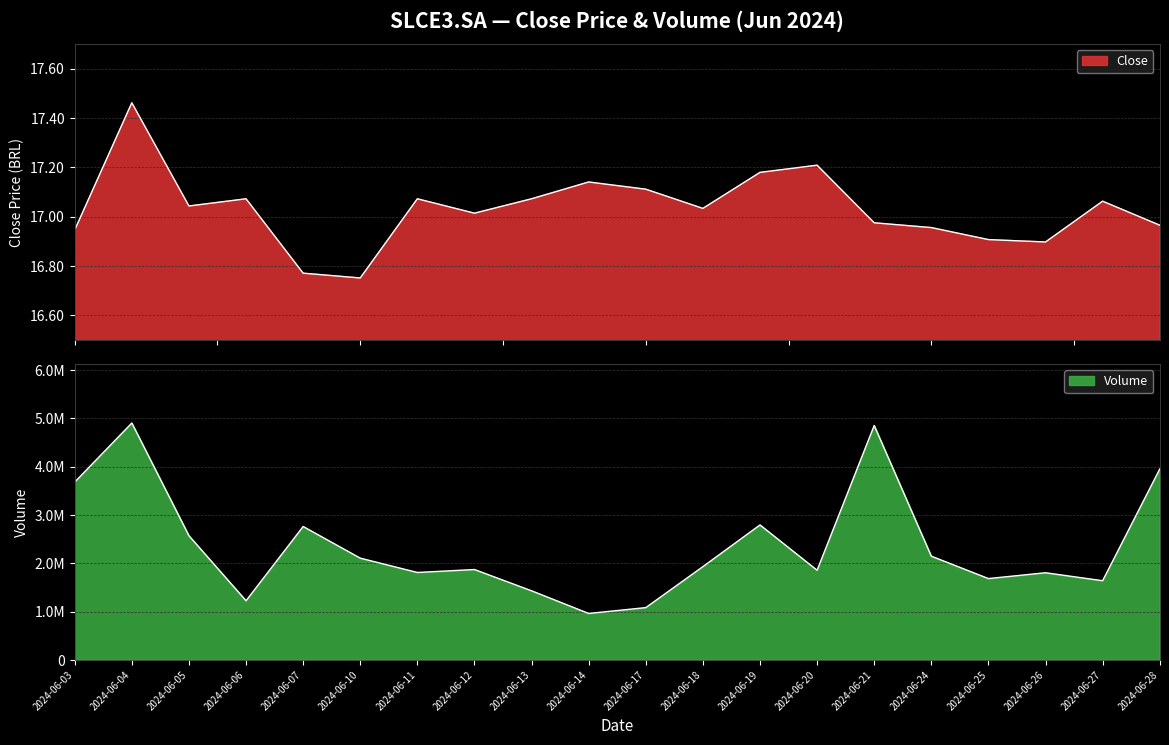

Where is Close nearest to the value 17?

2024-06-12